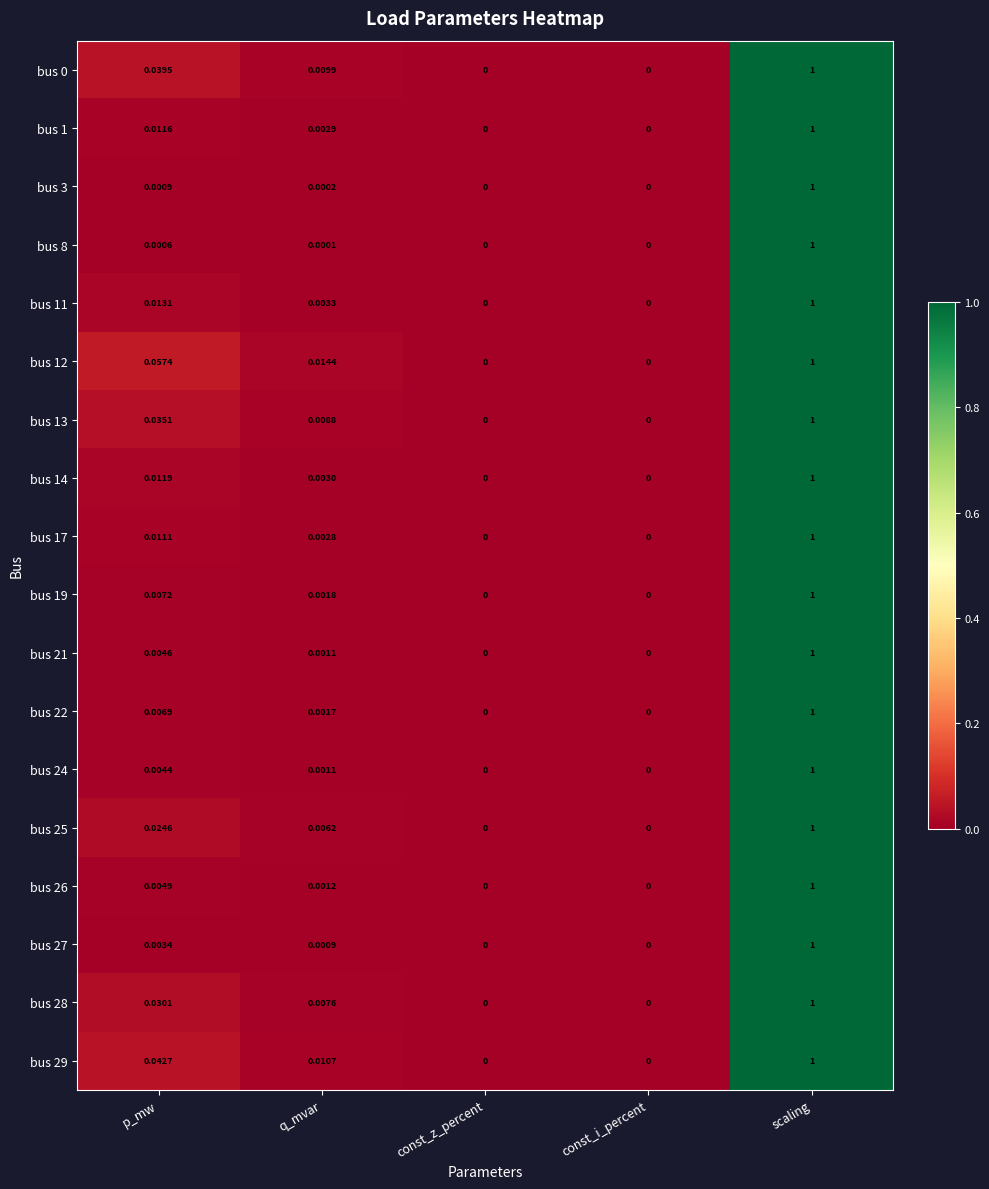

What is the total value across all series at p_mw?

0.3